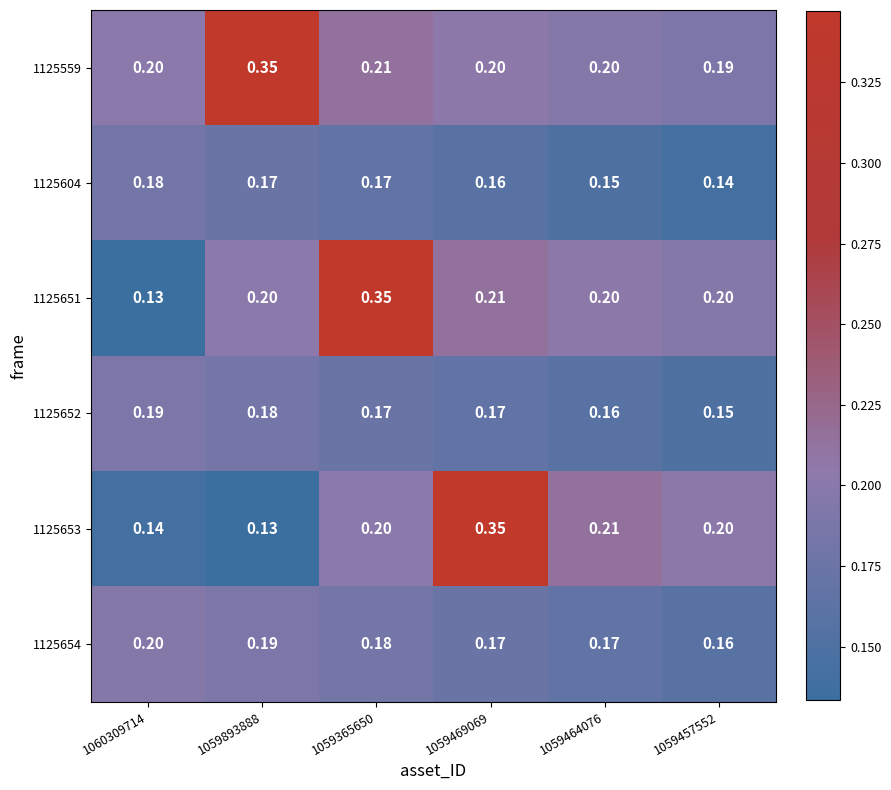

Is the value of 1125654 at 1059457552 greater than the value of 1125651 at 1059457552?

No